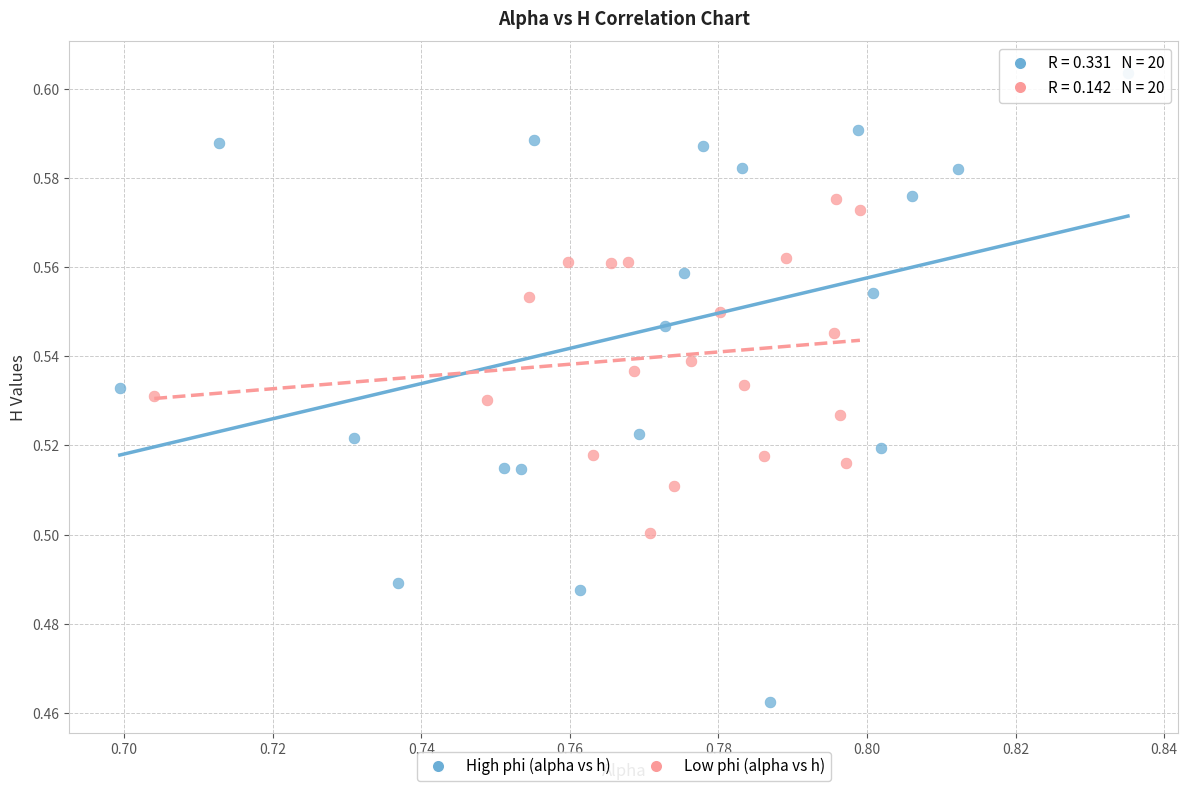

What are all the series names shown in the legend?

High phi (alpha vs h), Low phi (alpha vs h)